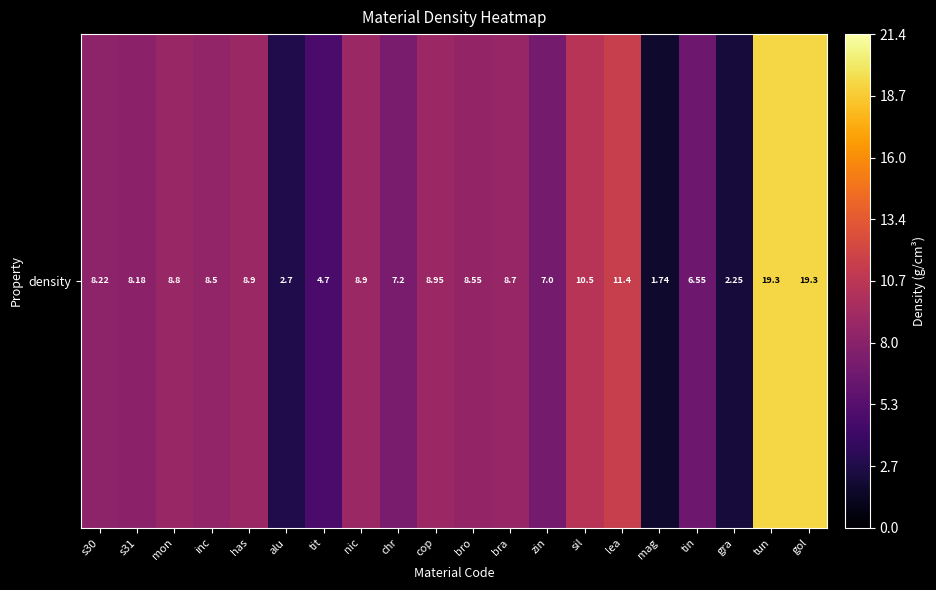

Reading left to right, extract all data points from this chart.

s30=8.2	s31=8.2	mon=8.8	inc=8.5	has=8.9	alu=2.7	tit=4.7	nic=8.9	chr=7.2	cop=8.9	bro=8.6	bra=8.7	zin=7.0	sil=10.5	lea=11.4	mag=1.7	tin=6.5	gra=2.2	tun=19.3	gol=19.3